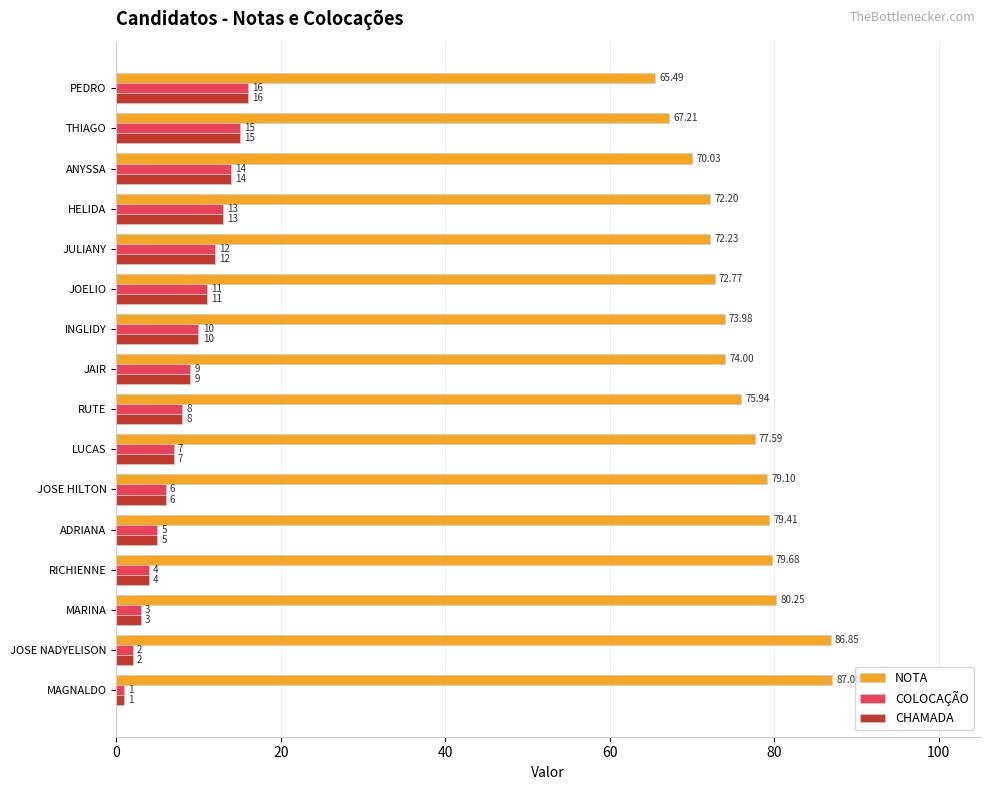

At how many categories does at least one series exceed 38?

16